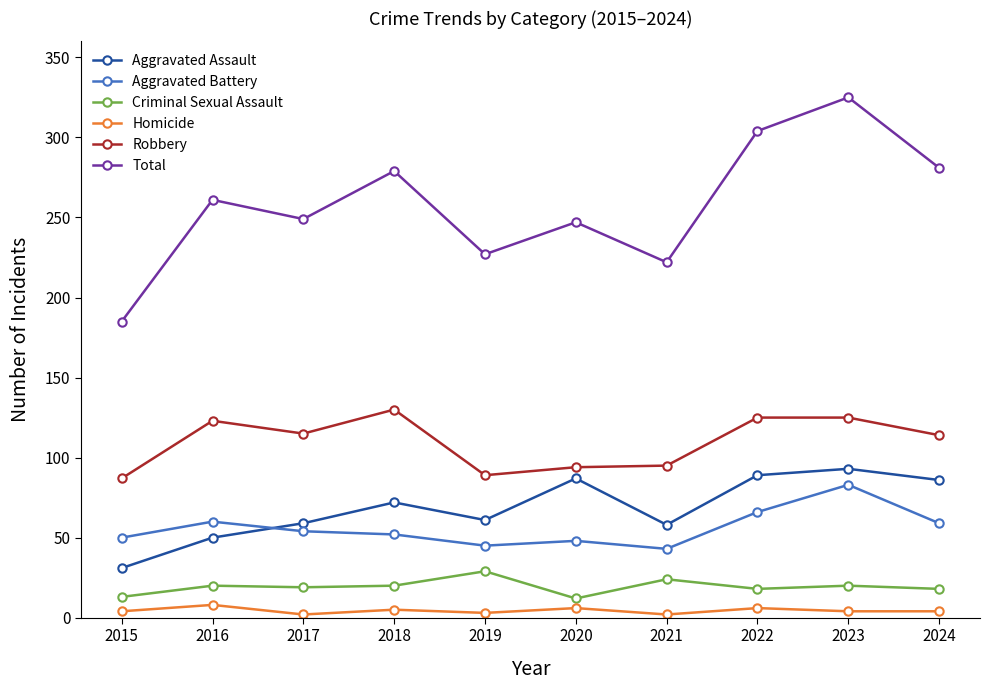

What is the approximate value of Robbery at 2024, to the nearest 5?

115